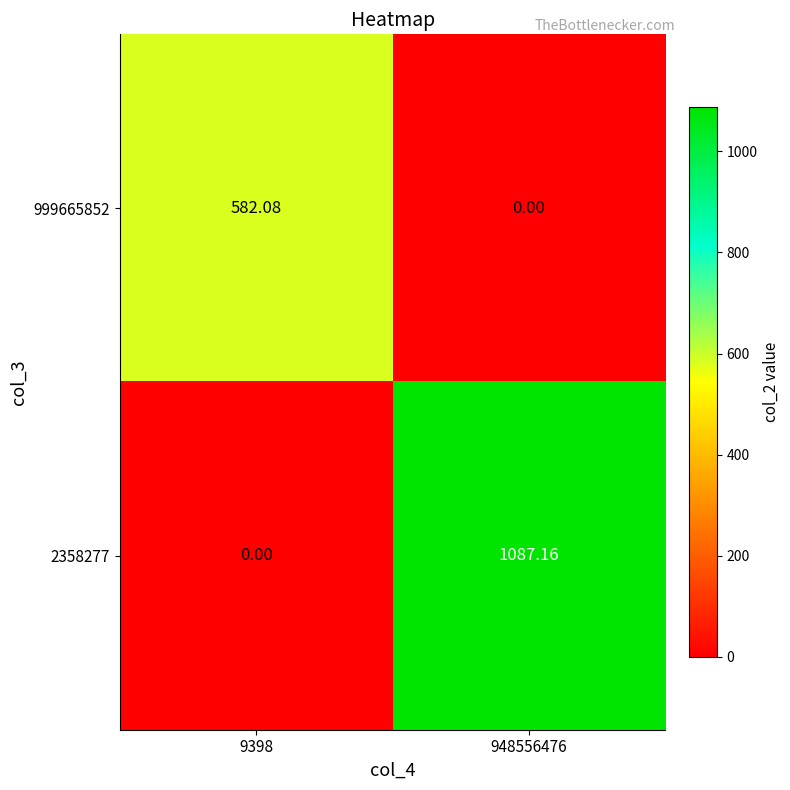

Is the value of 999665852 at 948556476 greater than the value of 2358277 at 948556476?

No